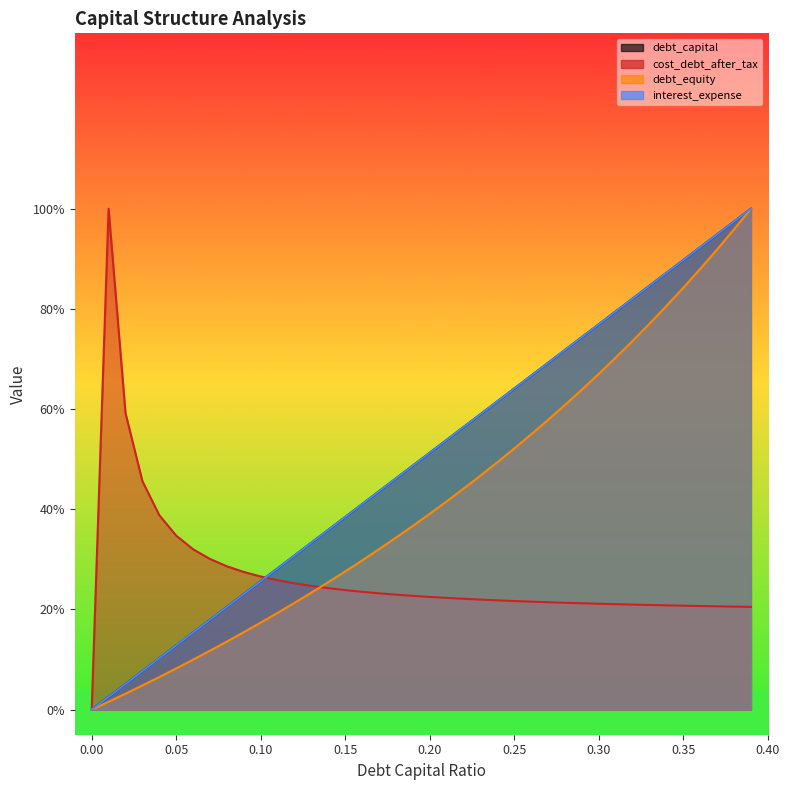

Between 0.01 and 0.31, which is larger?

0.31